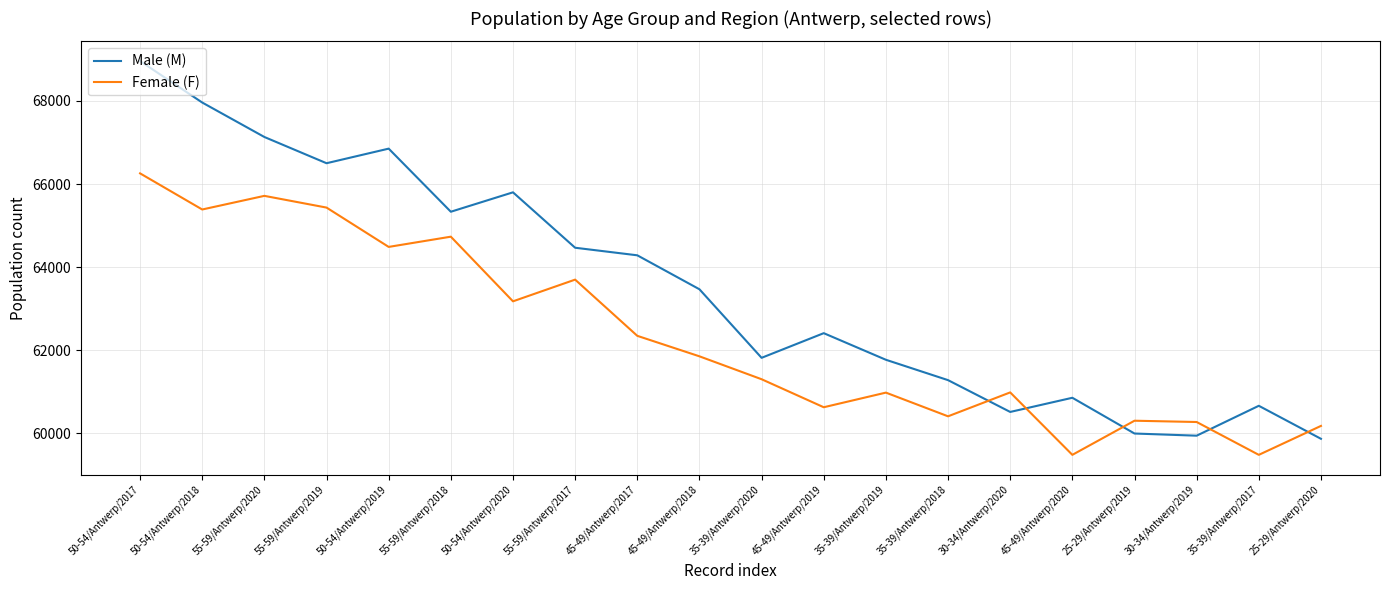

Which series has the largest range (max minus min)?

Male (M)